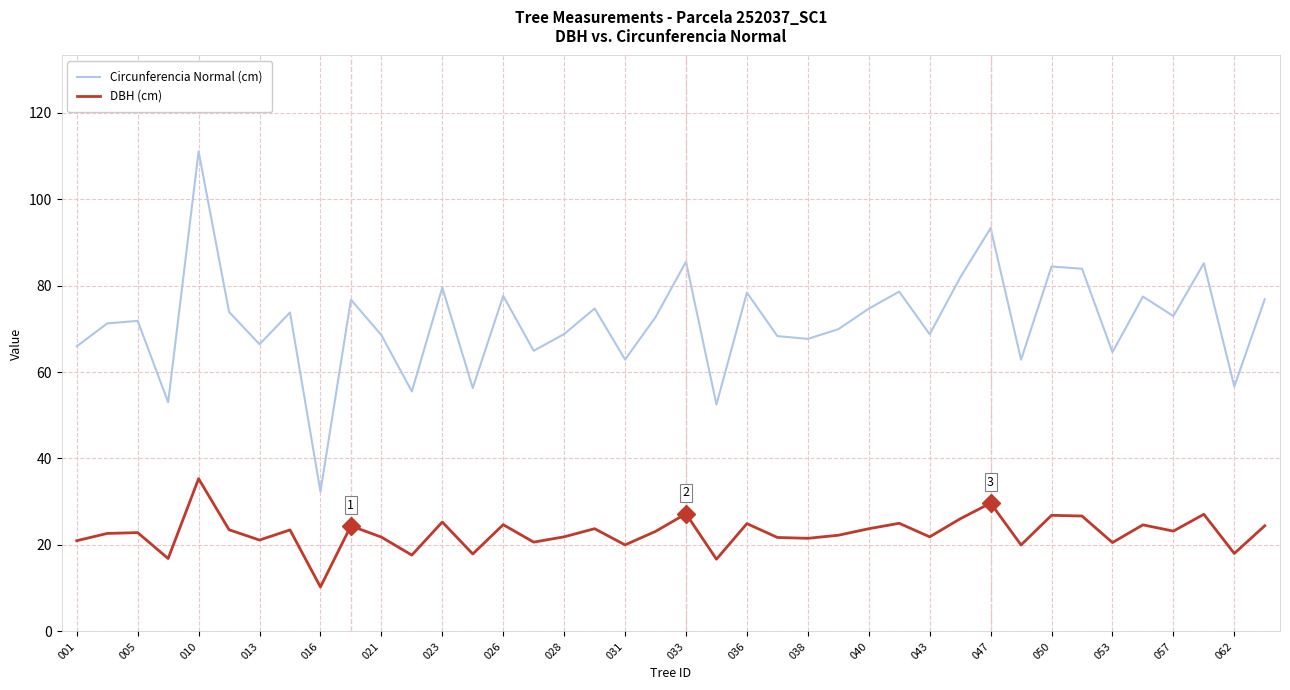

What is the lowest value of the Circunferencia Normal (cm) series?

32.3